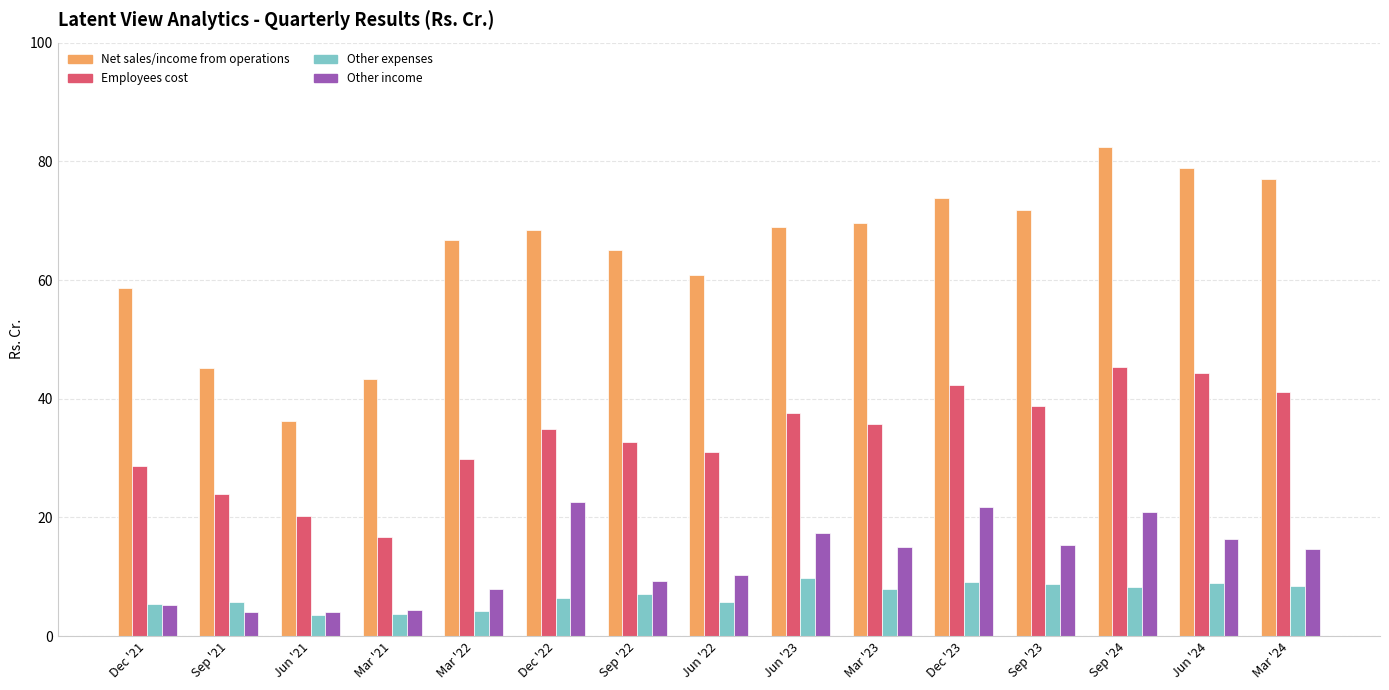

What is the greatest value displayed?

82.5